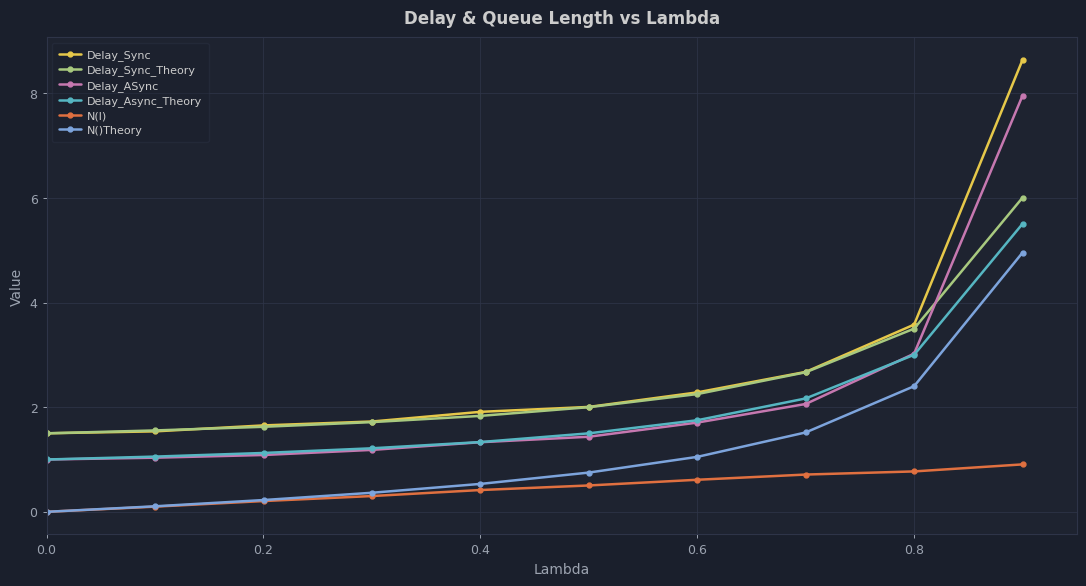

What are all the series names shown in the legend?

Delay_Sync, Delay_Sync_Theory, Delay_ASync, Delay_Async_Theory, N(l), N()Theory